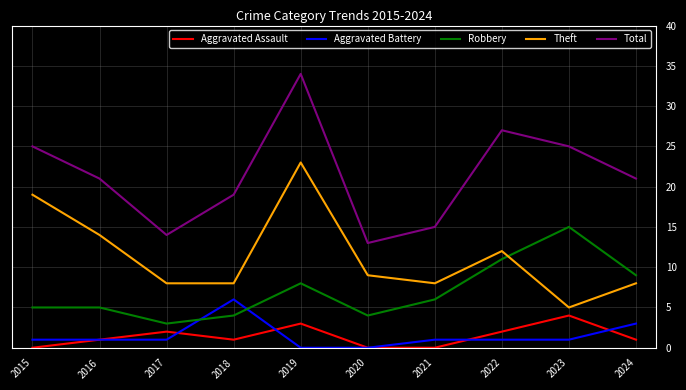

Reading left to right, extract all data points from this chart.

Aggravated Assault: 2015=0	2016=1	2017=2	2018=1	2019=3	2020=0	2021=0	2022=2	2023=4	2024=1
Aggravated Battery: 2015=1	2016=1	2017=1	2018=6	2019=0	2020=0	2021=1	2022=1	2023=1	2024=3
Robbery: 2015=5	2016=5	2017=3	2018=4	2019=8	2020=4	2021=6	2022=11	2023=15	2024=9
Theft: 2015=19	2016=14	2017=8	2018=8	2019=23	2020=9	2021=8	2022=12	2023=5	2024=8
Total: 2015=25	2016=21	2017=14	2018=19	2019=34	2020=13	2021=15	2022=27	2023=25	2024=21